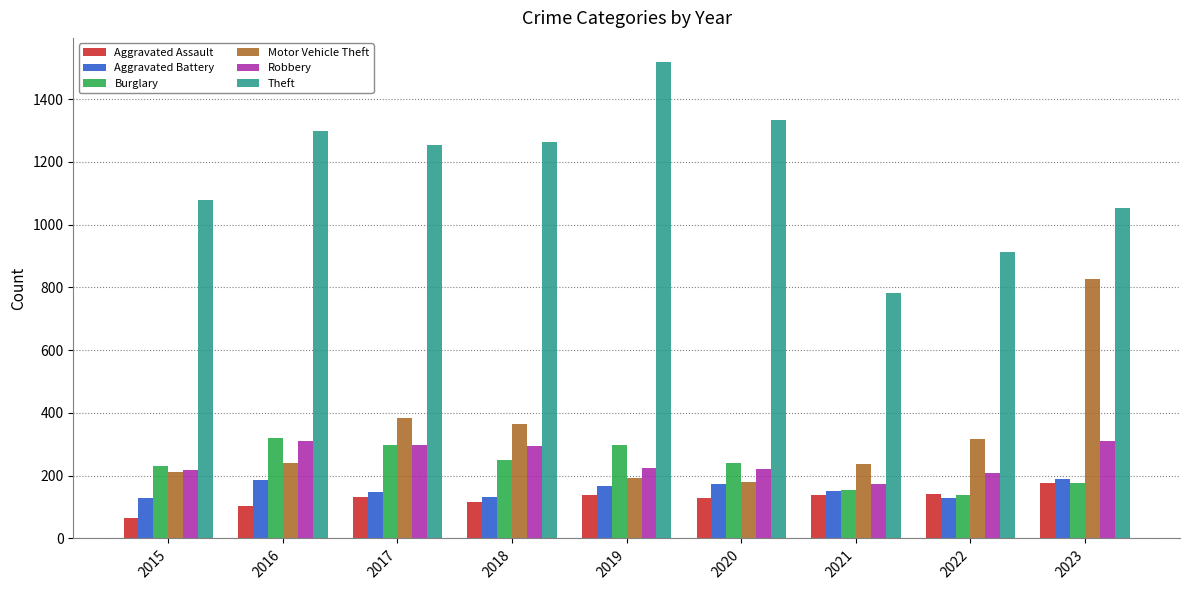

The value of Aggravated Battery at 2015 is 129. True or false?

True